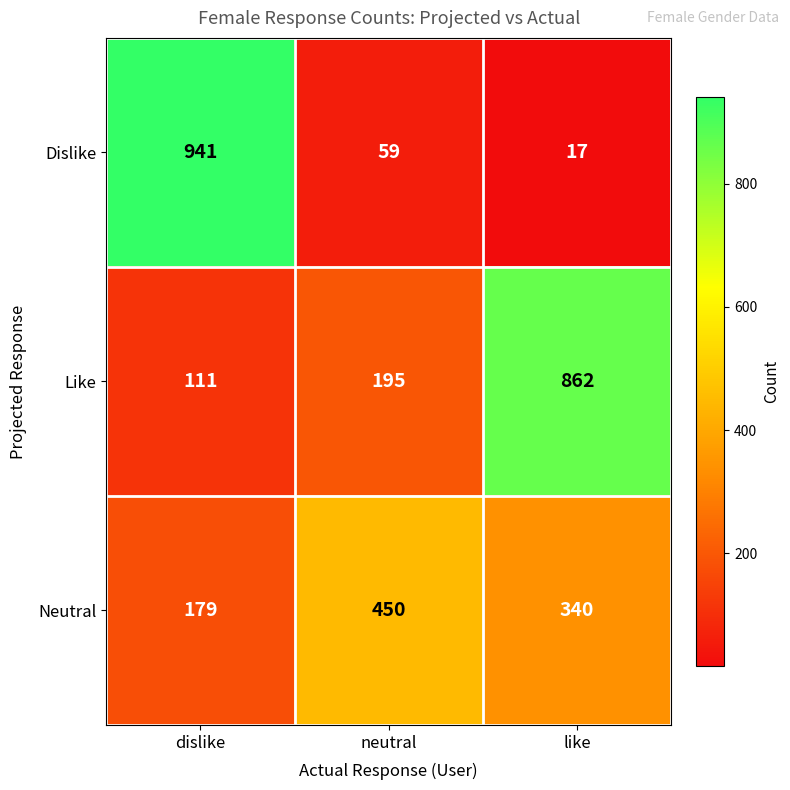

Between dislike and like, which series saw the biggest shift?

Dislike